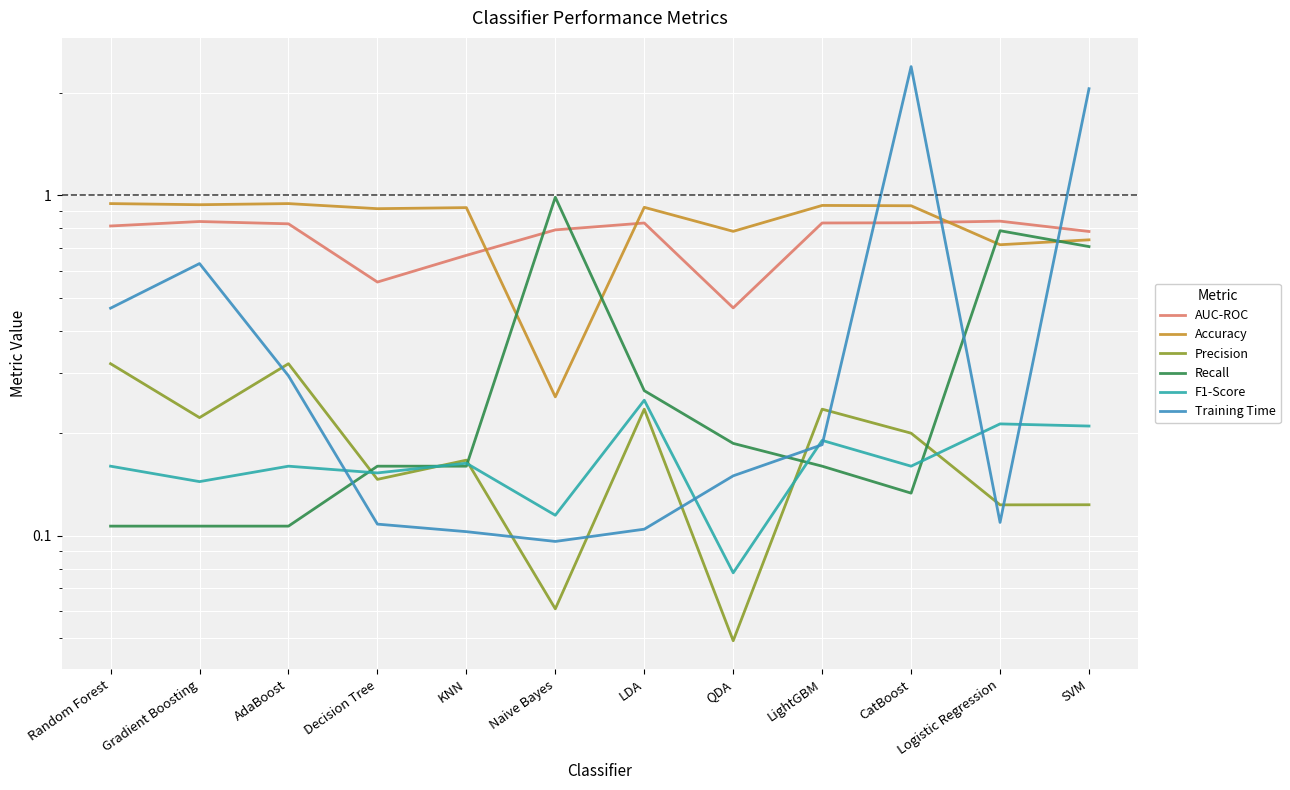

How many lines are shown in the chart?

6